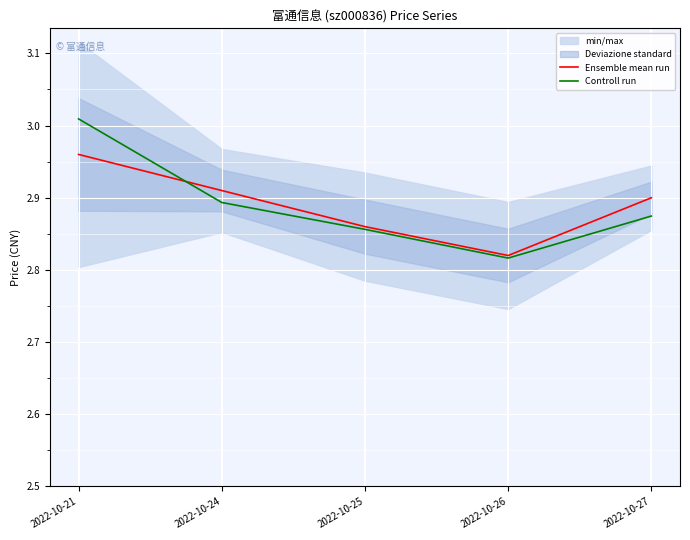

Which label corresponds to the smallest value in the chart?

2022-10-26